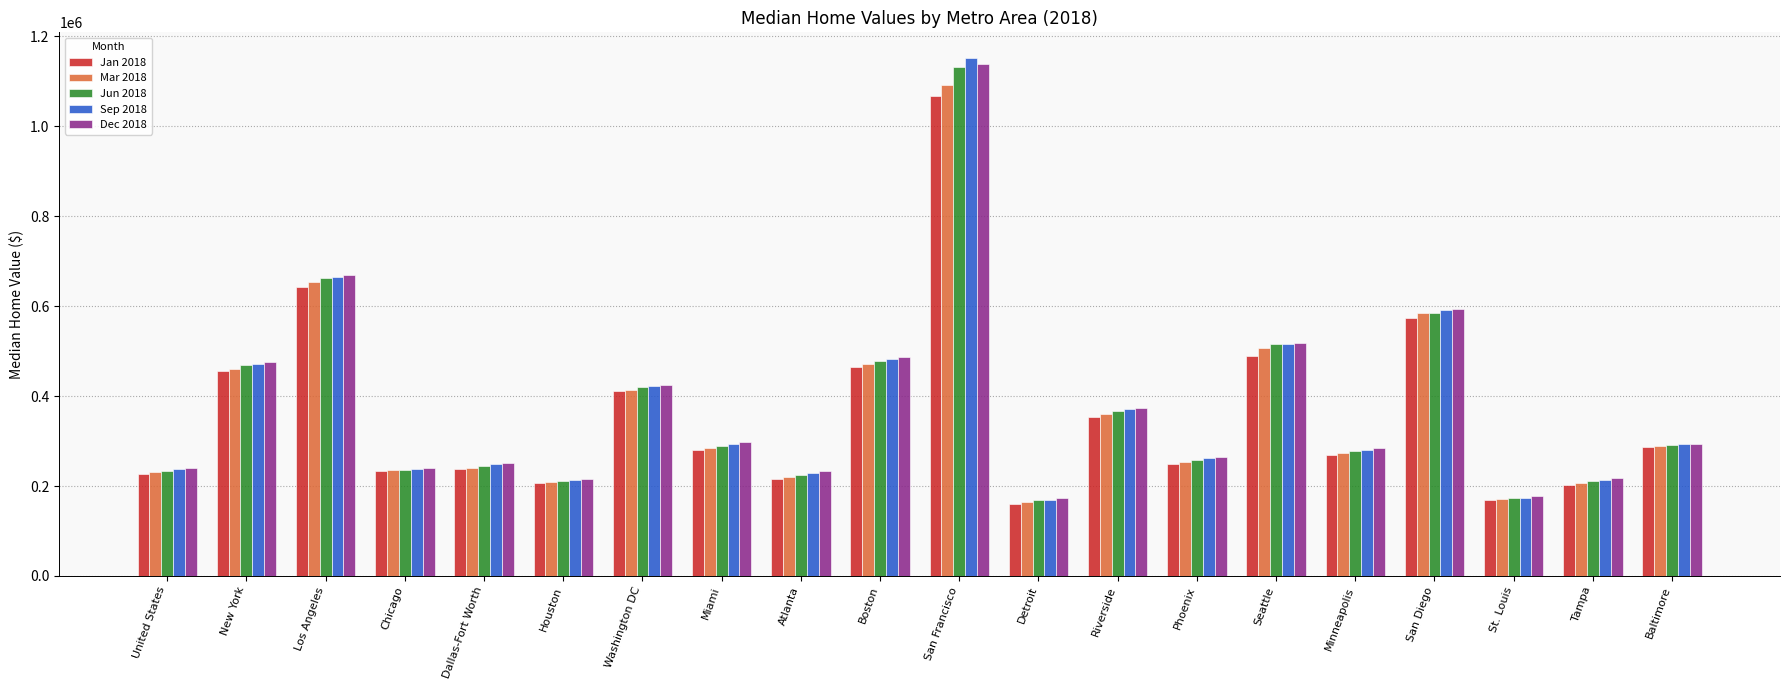

At which category does the chart reach its peak across all series?

San Francisco